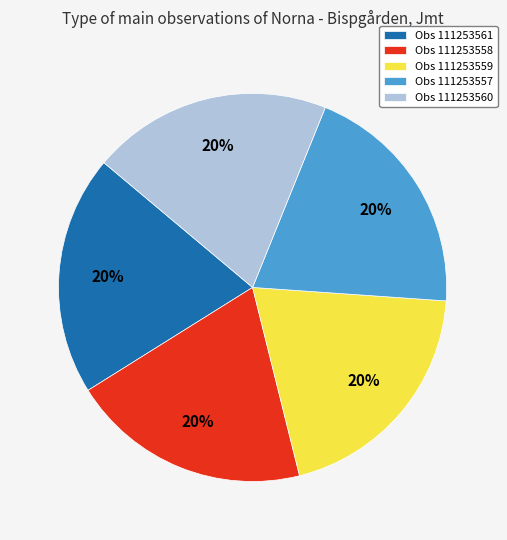

Does Obs 111253560 represent more than half of the total?

No